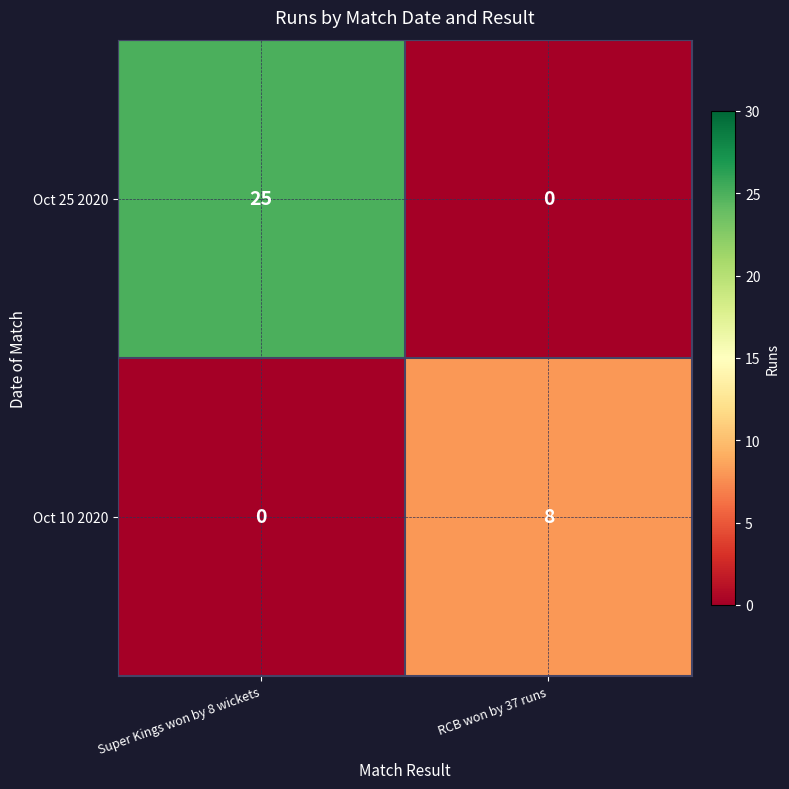

Is the value of Oct 25 2020 at RCB won by 37 runs greater than the value of Oct 10 2020 at RCB won by 37 runs?

No